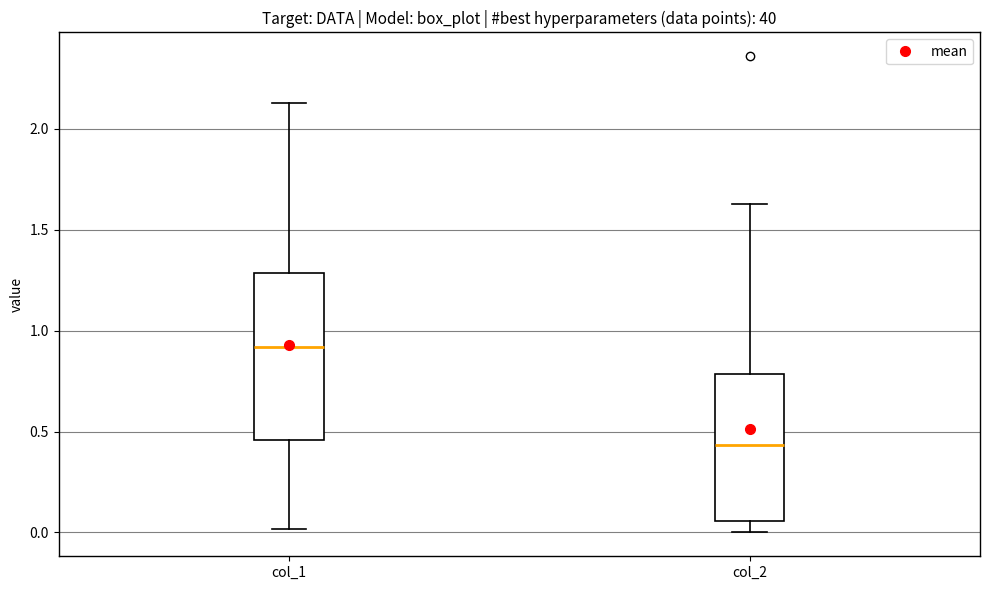

Comparing the boxes themselves (not the whiskers), which one is the tallest?

col_1